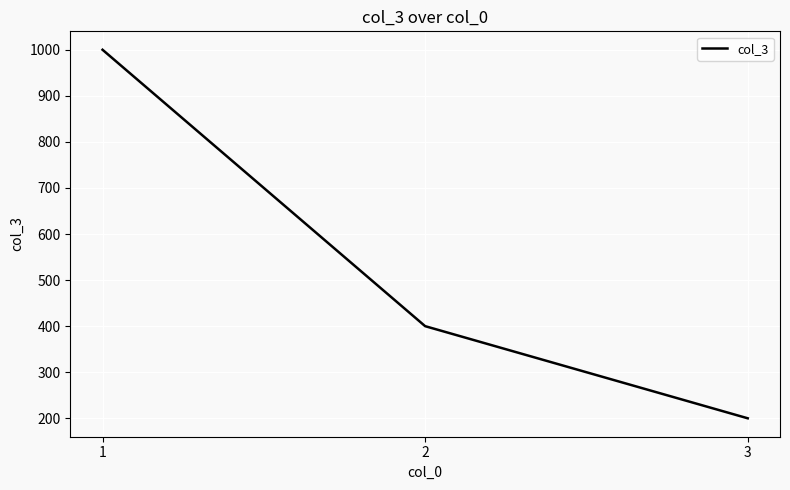

What is the greatest value displayed?

1000